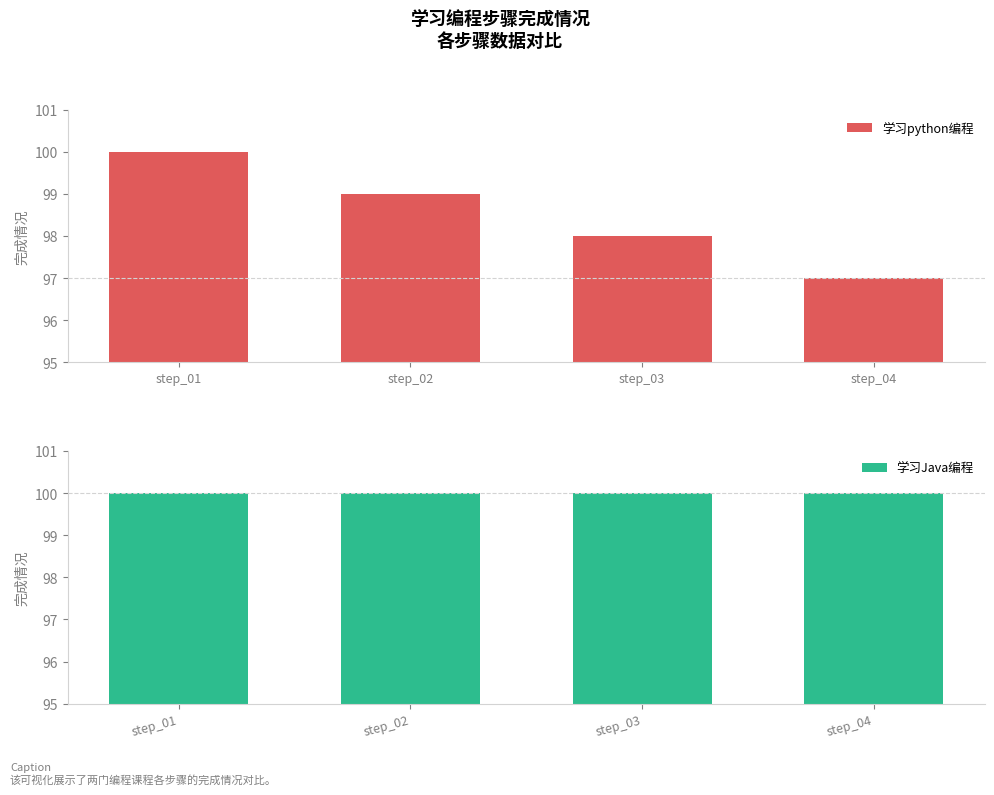

How many bars are there in each group?

2